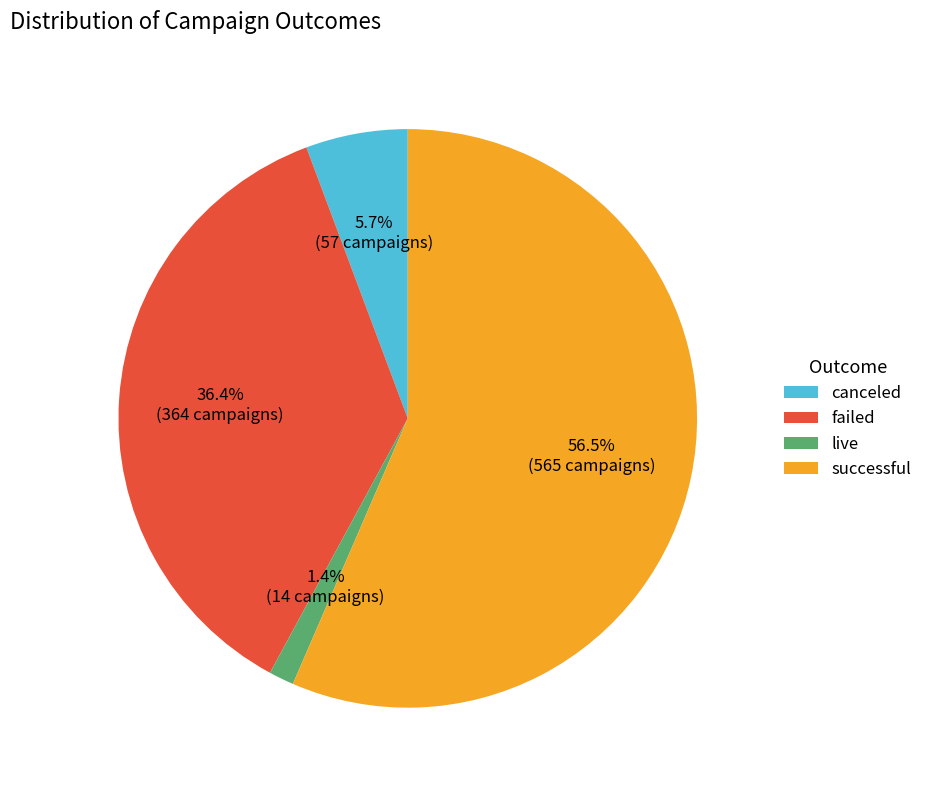

To the nearest percent, what percentage of the pie is failed?

36%